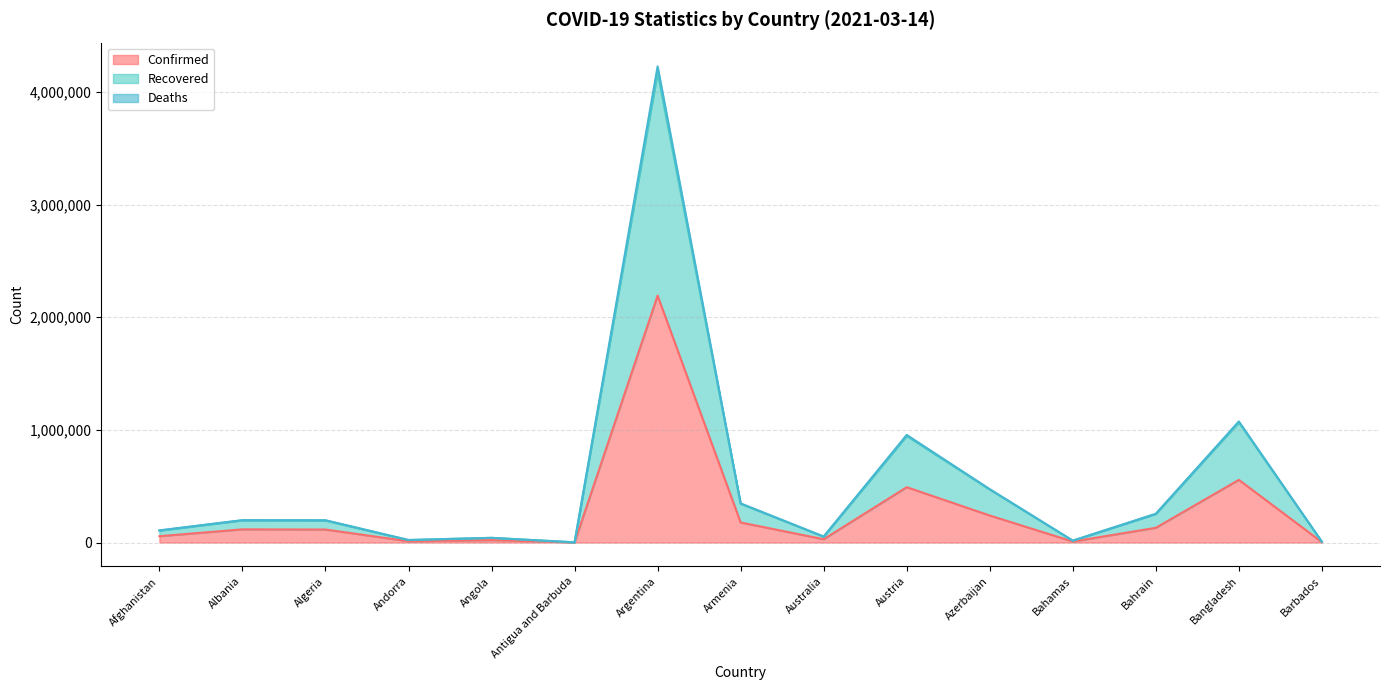

At which label is Deaths closest to 2114204?

Bangladesh